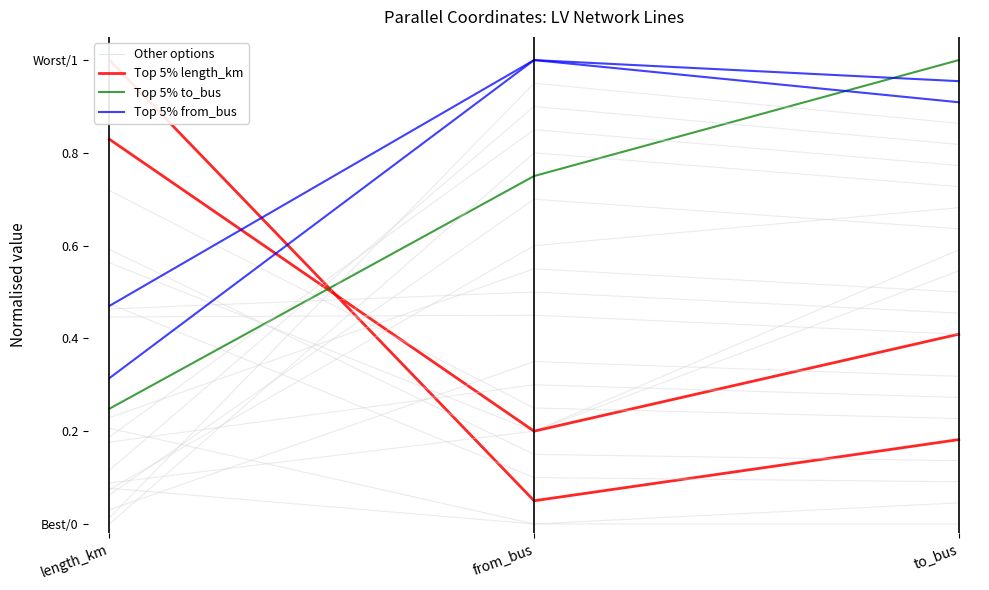

Count the number of categories in the chart.

3